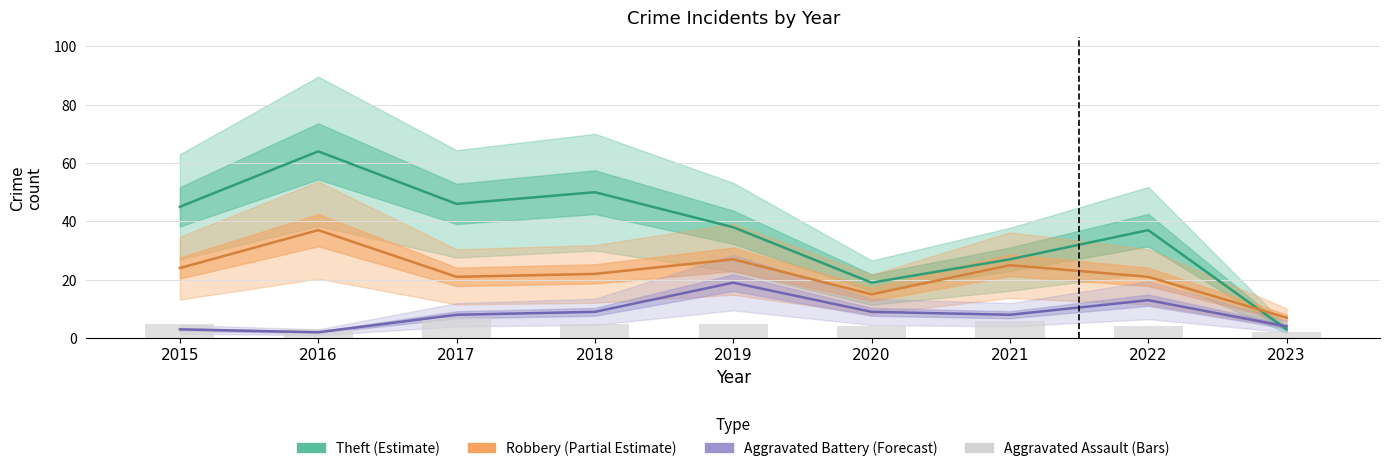

At which category is the sum across all series the highest?

2016